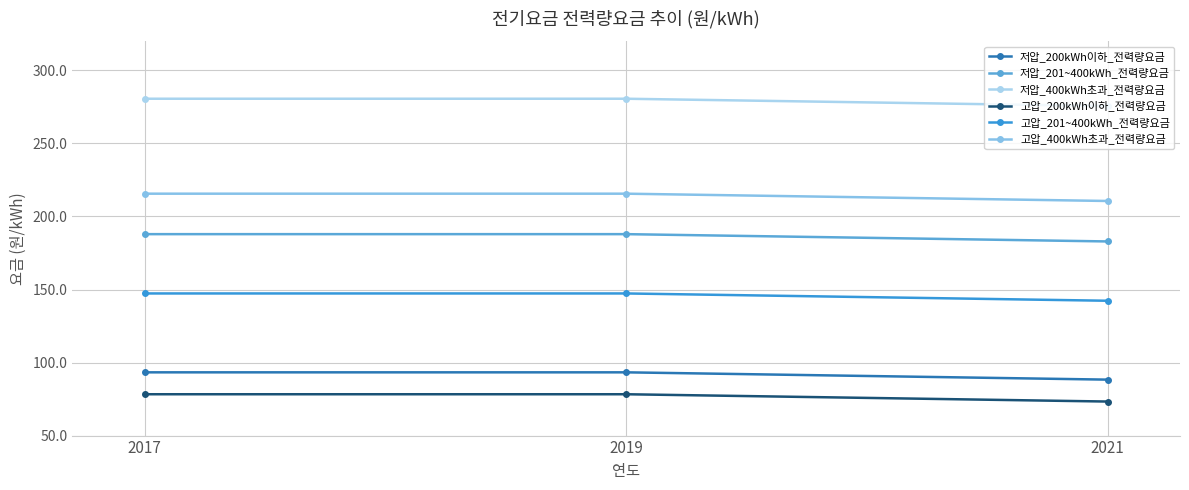

Which category has the lowest value across all series?

2021